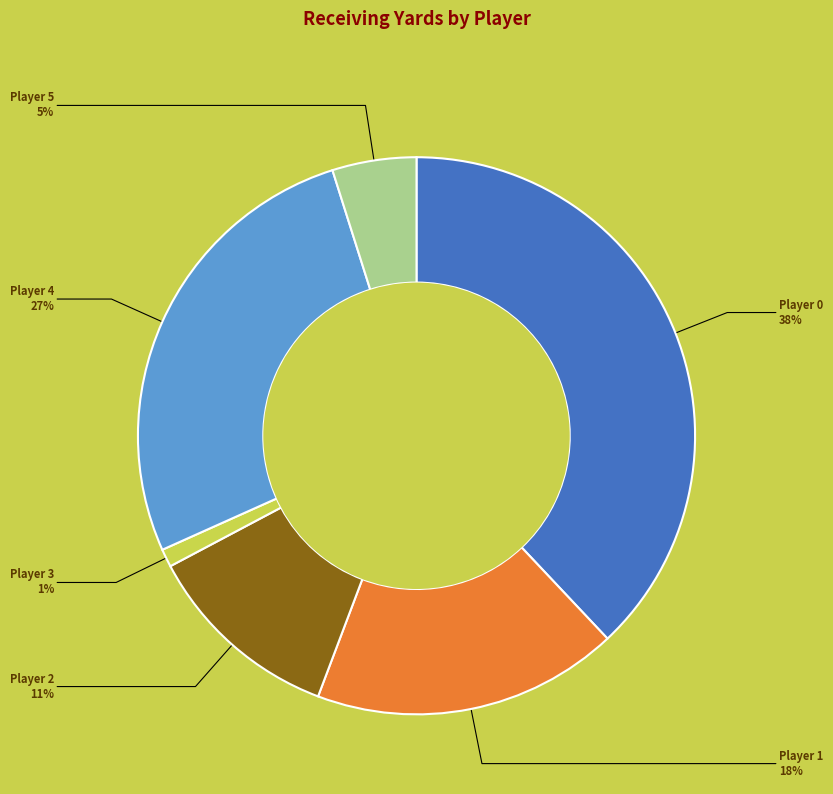

To the nearest percent, what is the difference between the largest and smallest slice percentages?

37%